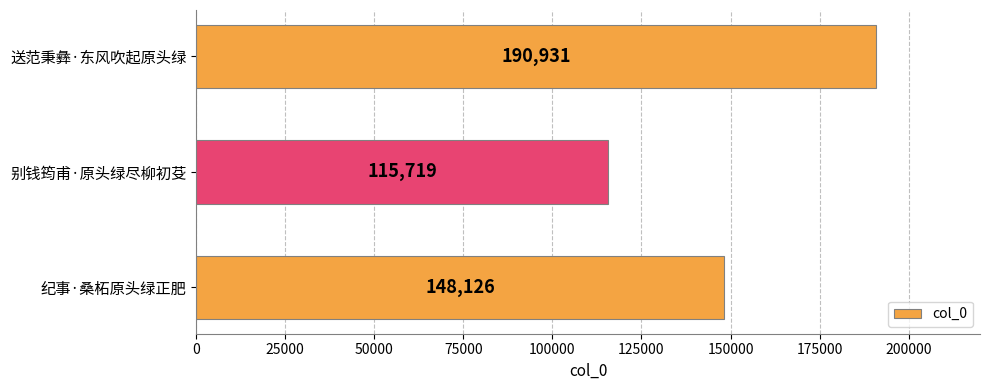

List the labels in order of value, largest first.

送范秉彝·东风吹起原头绿, 纪事·桑柘原头绿正肥, 别钱筠甫·原头绿尽柳初芟